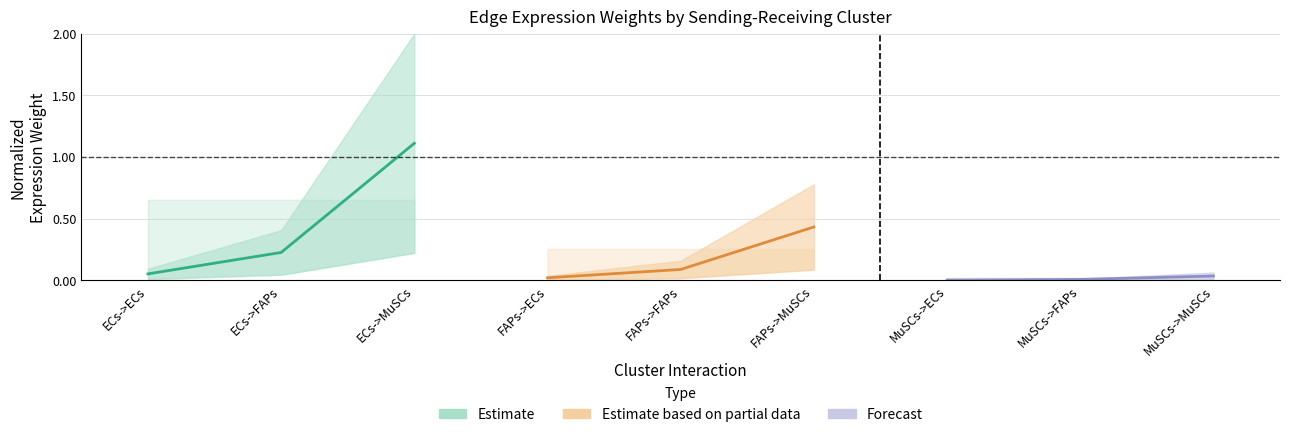

Rank the series by their maximum value, from highest to lowest.

Estimate, Estimate based on partial data, Forecast